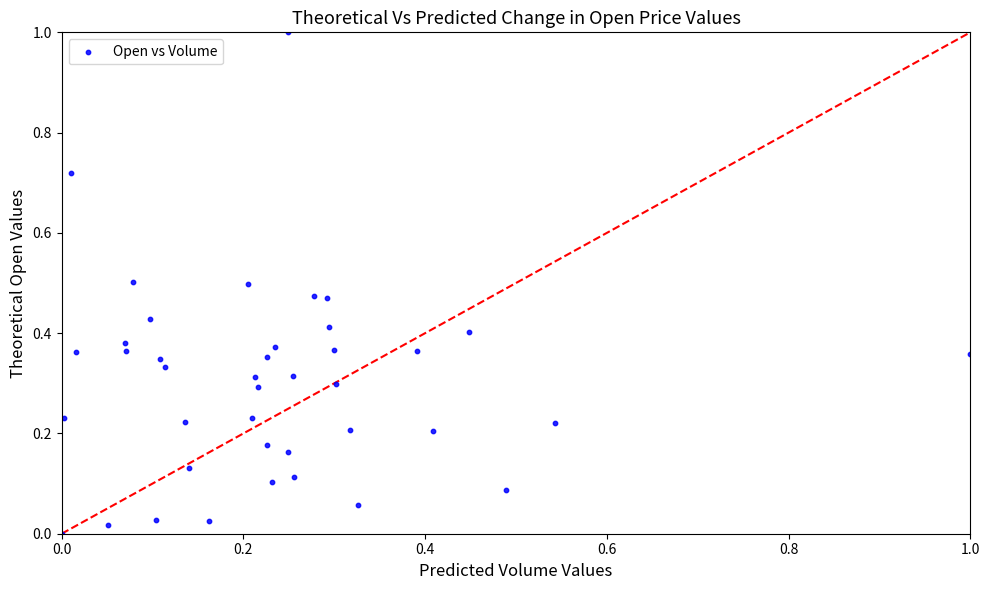

What is the range of Y values (max minus min)?

1.0